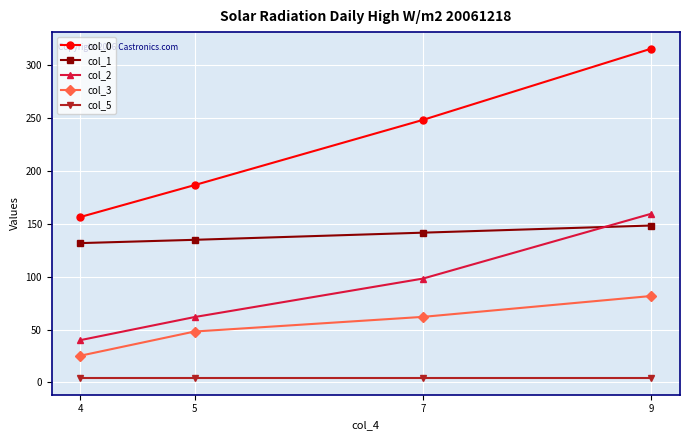

True or false: col_2 has more than 1 interior local peaks.

False